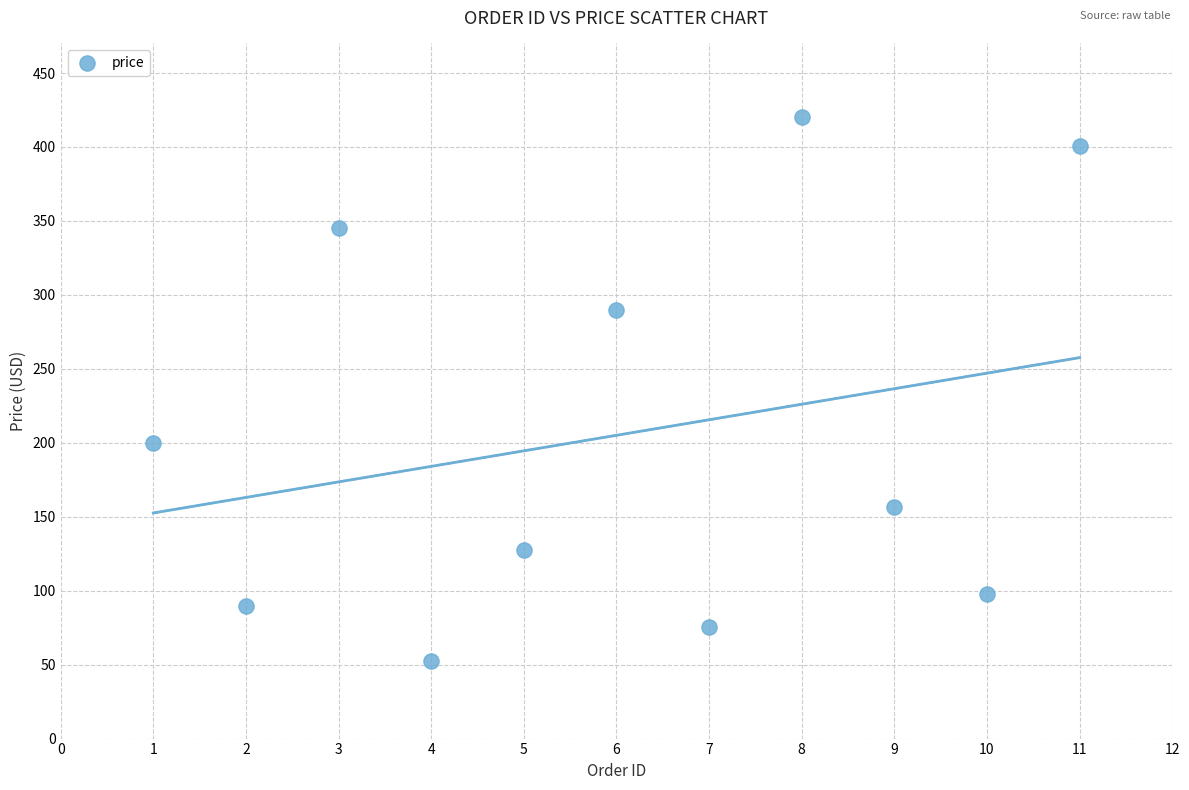

What is the average Y value?

205.1